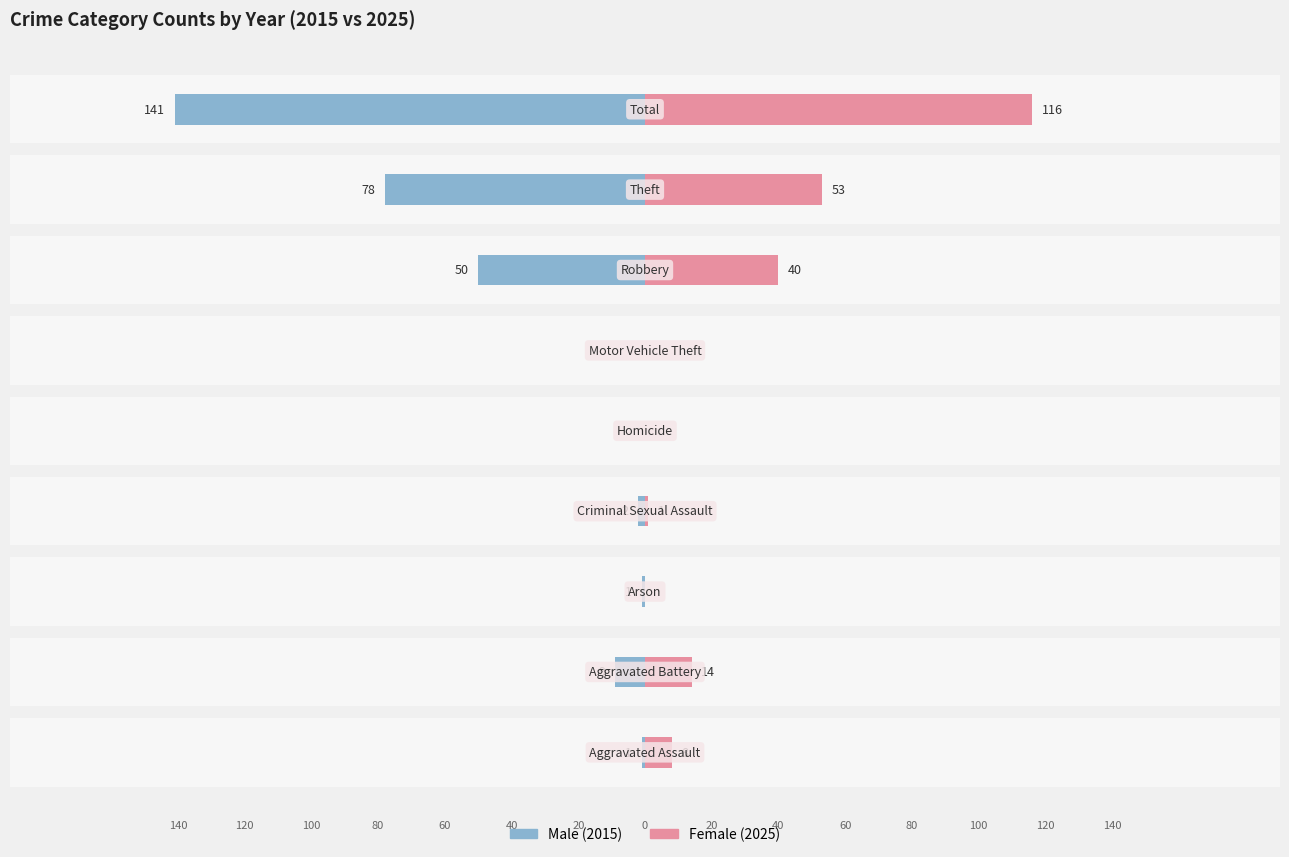

What is the difference between the Female values at 5 and 8?

116